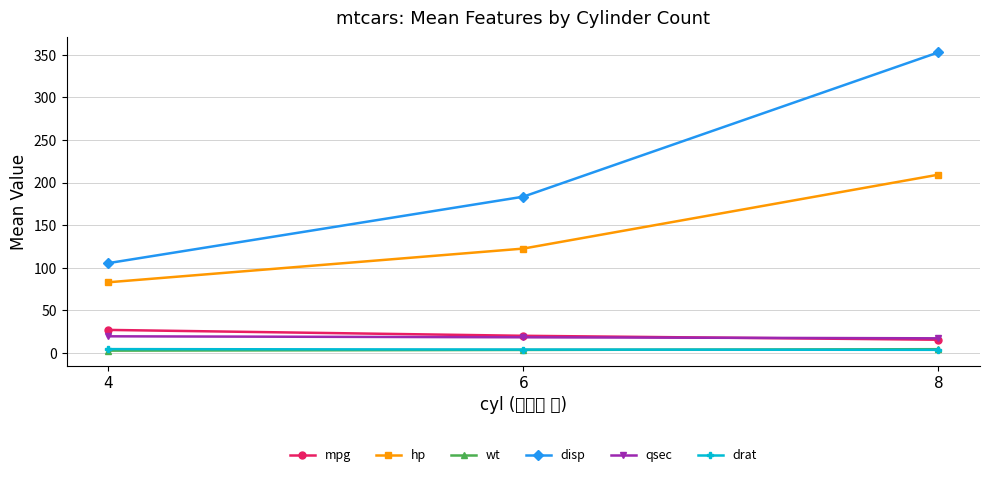

What is the approximate value of hp at 8?

209.2